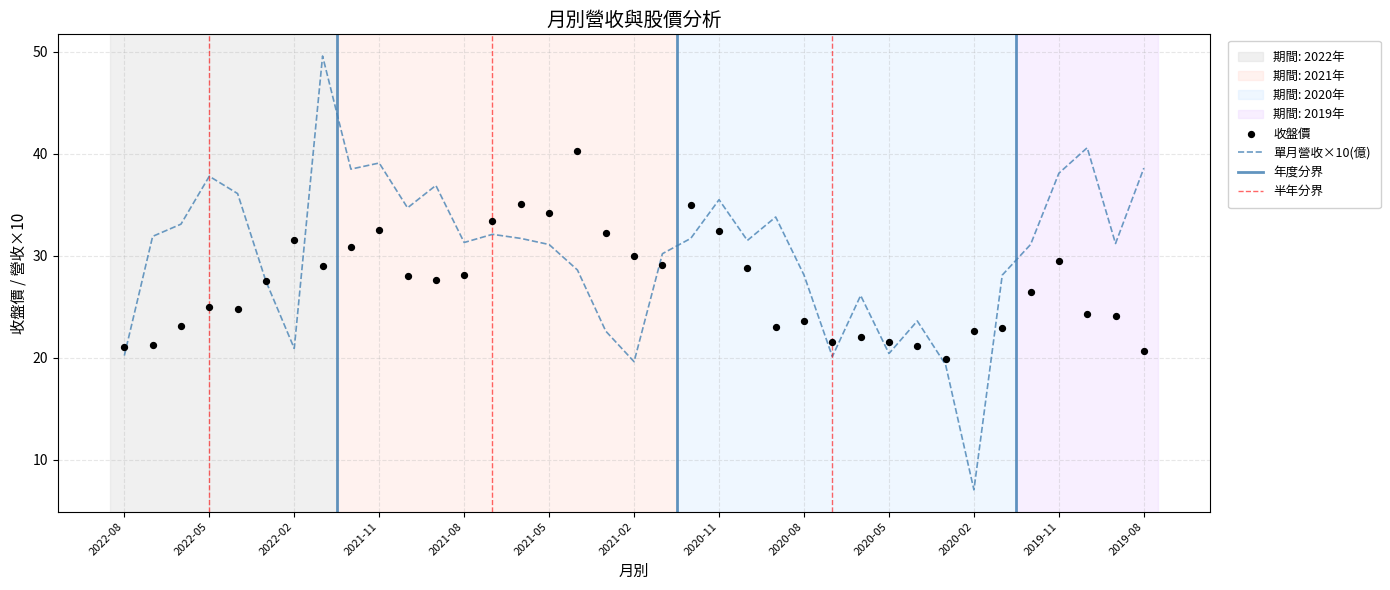

Which series has the largest Y range (max minus min)?

單月營收(億)